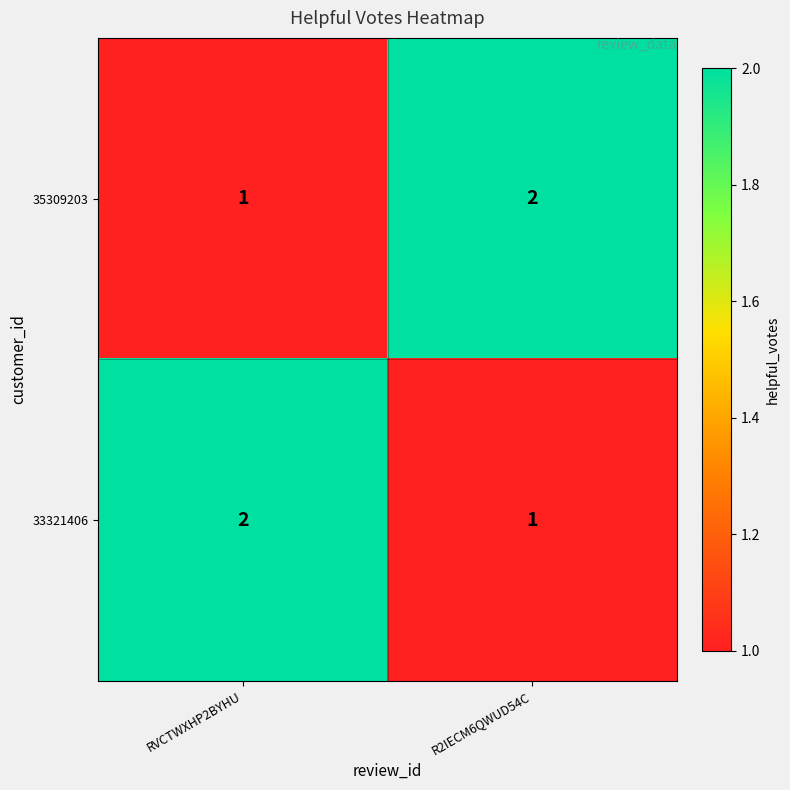

True or false: 35309203 has a value of 2 at R2IECM6QWUD54C.

True